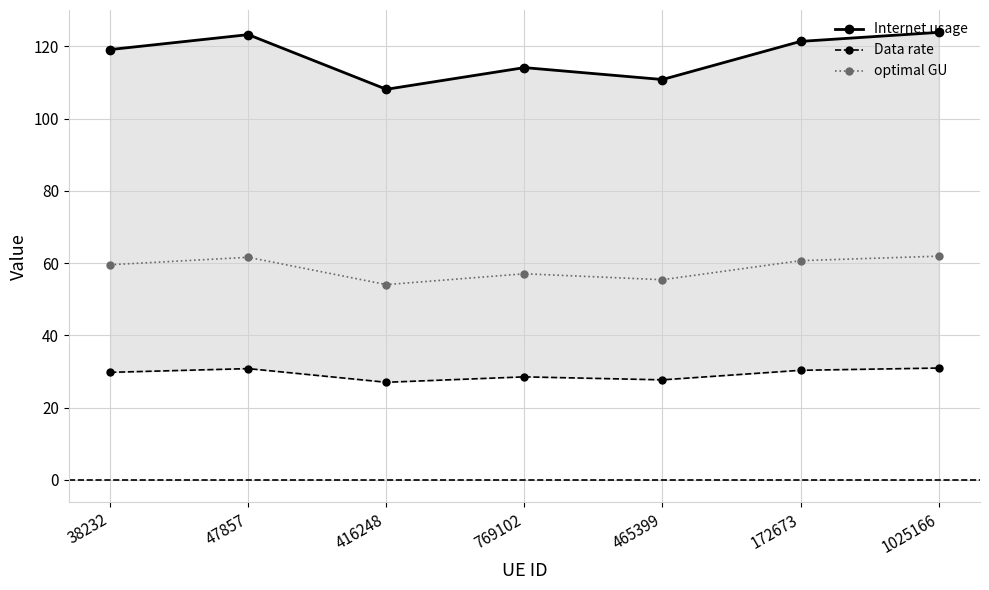

What are all the series names shown in the legend?

Internet usage, Data rate, optimal GU